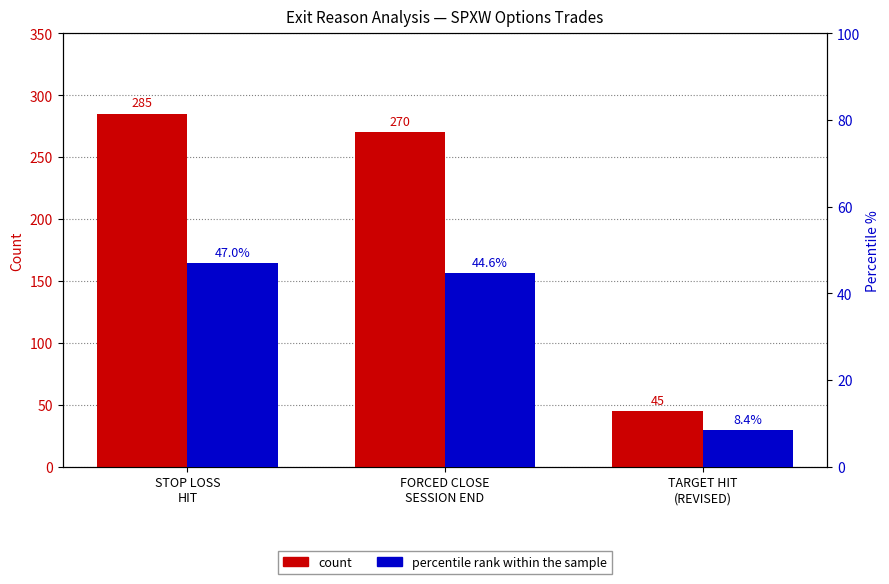

Reading left to right, what are all the values shown in this chart?

count: 285.0	270.0	45.0
percentile rank within the sample: 47.0	44.6	8.4